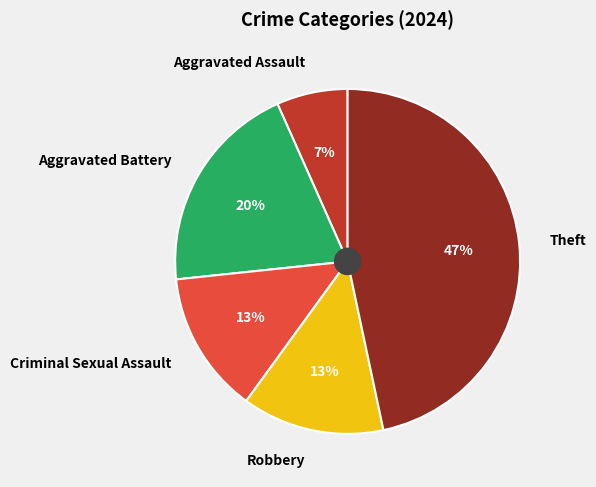

Which has a higher value, Aggravated Battery or Theft?

Theft